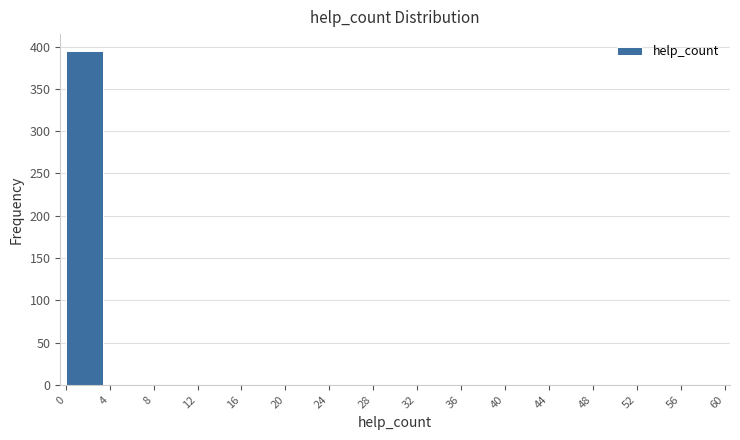

Reading left to right, list every bar in this chart as the range it spans on the x-axis followed by its height. The values are not printed on the chart, so give them approximately, as read against the axis.

0 to 4: 395
4 to 8: 0
8 to 12: under 5
12 to 16: 0
16 to 20: 0
20 to 24: 0
24 to 28: 0
28 to 32: 0
32 to 36: 0
36 to 40: 0
40 to 44: 0
44 to 48: 0
48 to 52: 0
52 to 56: 0
56 to 60: under 5